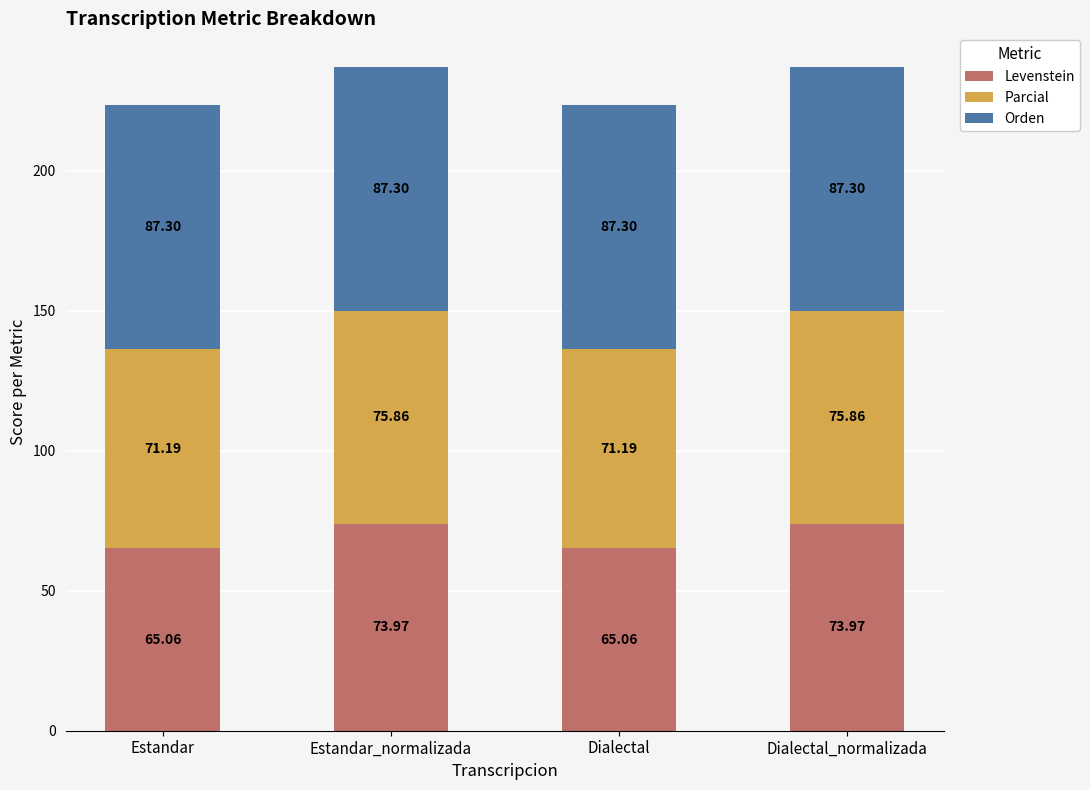

How many distinct data groups are displayed?

3